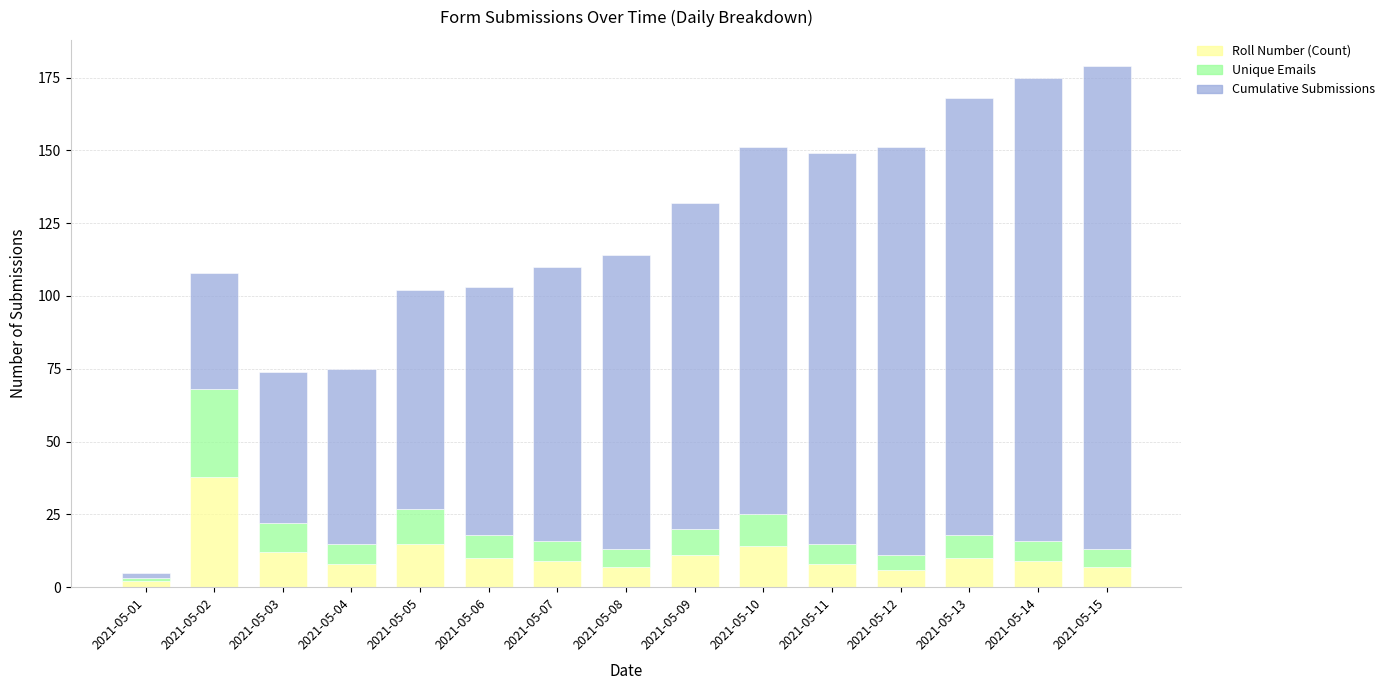

The value of Roll Number (Count) at 2021-05-10 is 14. True or false?

True